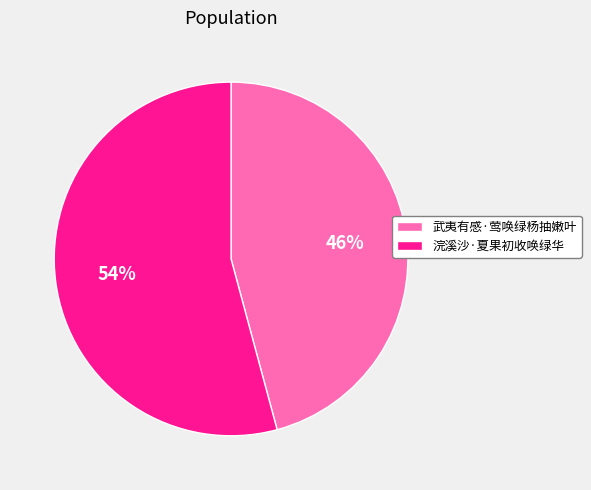

To the nearest percent, what portion does 浣溪沙·夏果初收唤绿华 represent?

54%